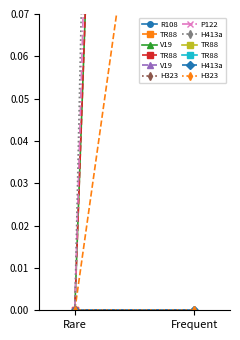

Rank the series by their maximum value, from lowest to highest.

R108, V19, H323, H413a, P122, TR88